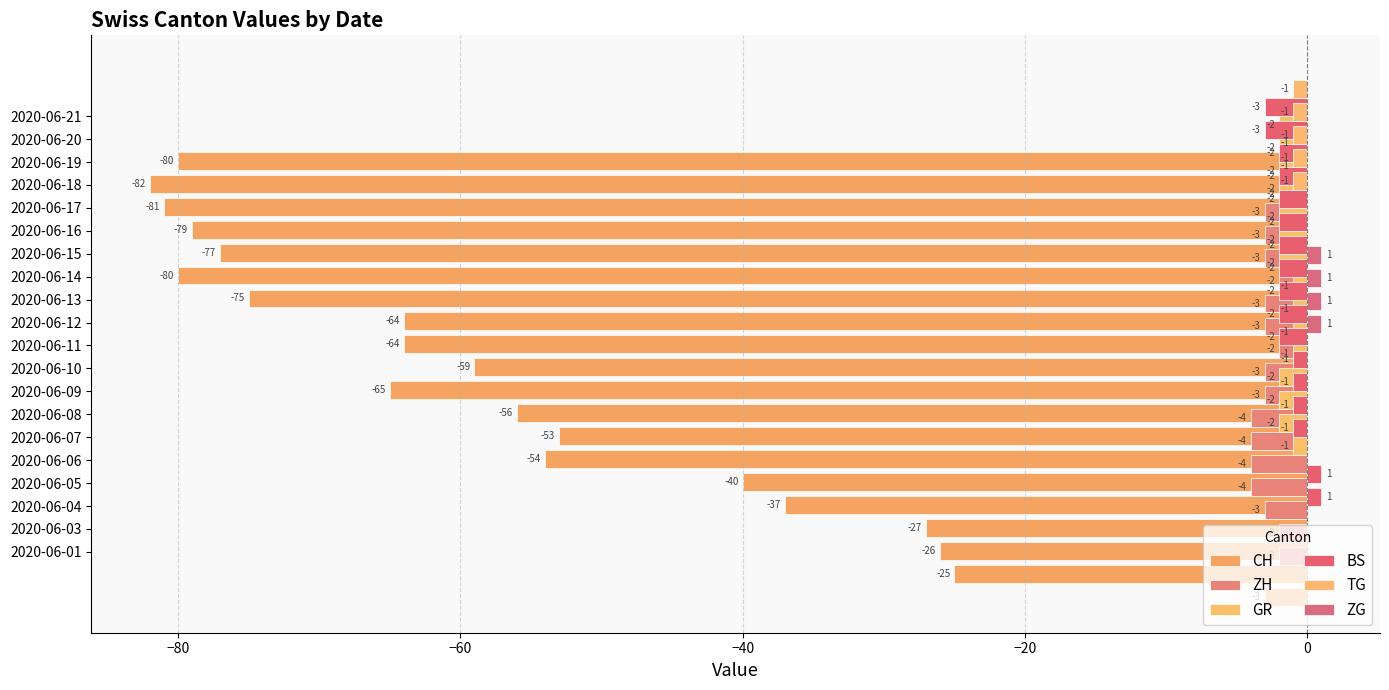

Reading right to left, what are all the values shown in this chart?

CH: -80	-82	-81	-79	-77	-80	-75	-64	-64	-59	-65	-56	-53	-54	-40	-37	-27	-26	-25	-3
ZH: -1	-1	-2	-3	-3	-3	-2	-3	-3	-2	-3	-3	-4	-4	-4	-4	-3	-2	-2	0
GR: -2	-2	-2	-2	-2	-2	-2	-1	-1	-1	-1	-2	-2	-2	-1	0	0	0	0	0
BS: -3	-3	-2	-2	-2	-2	-2	-2	-2	-2	-2	-1	-1	-1	-1	0	1	1	0	0
TG: -1	-1	-1	-1	-1	0	0	0	0	0	0	0	0	0	0	0	0	0	0	0
ZG: 0	0	0	0	0	0	0	0	1	1	1	1	0	0	0	0	0	0	0	0